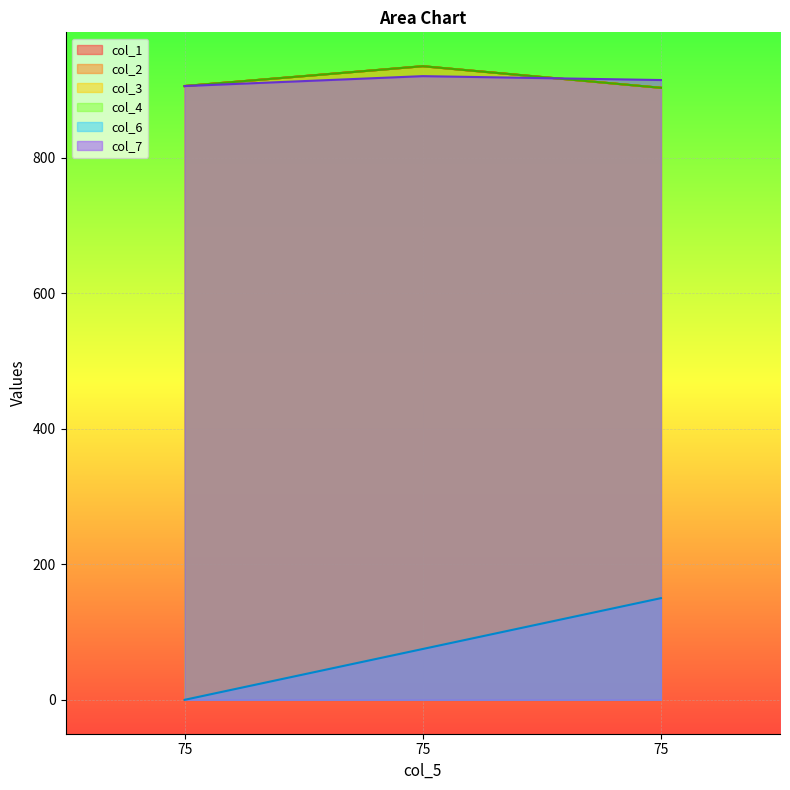

Does the chart display data point markers on the line(s)?

No